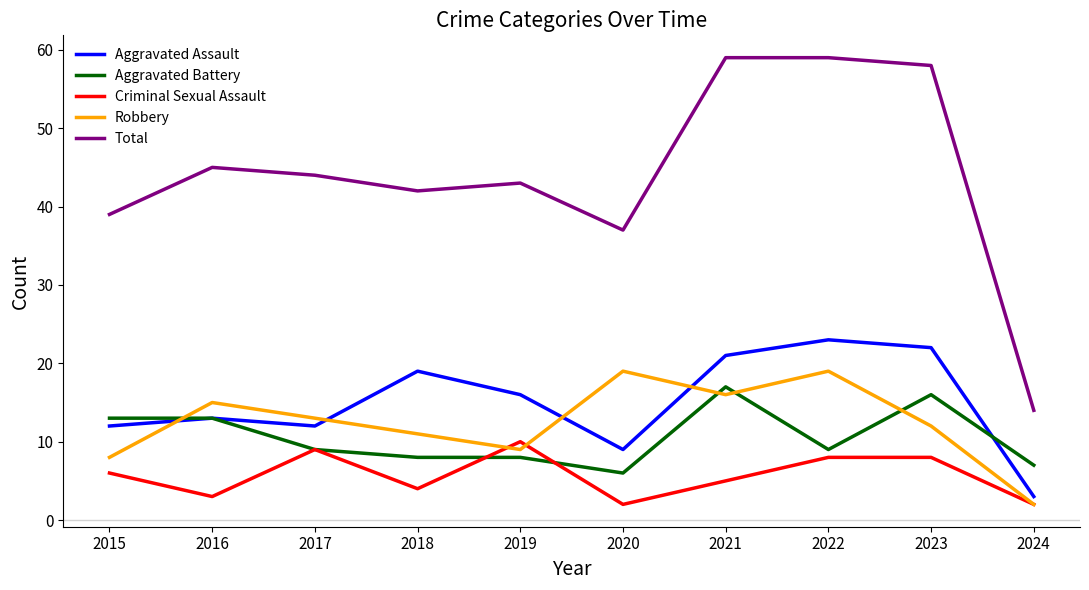

Count the number of data series in this chart.

5